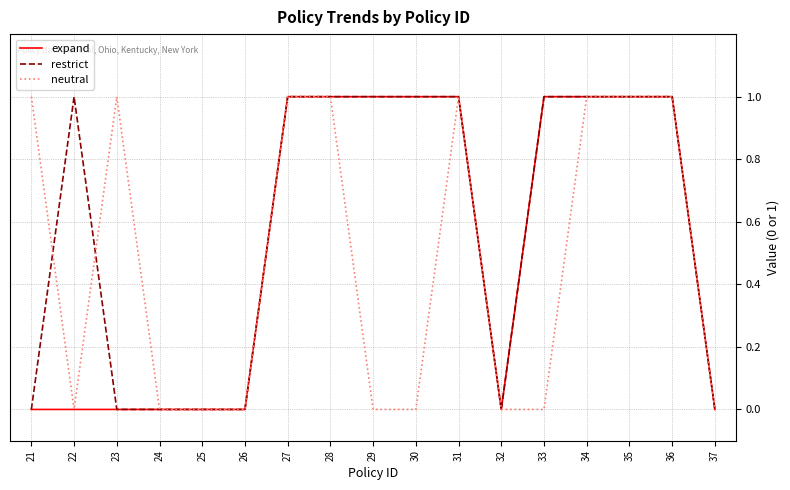

The value of restrict at 32 is 0. True or false?

True